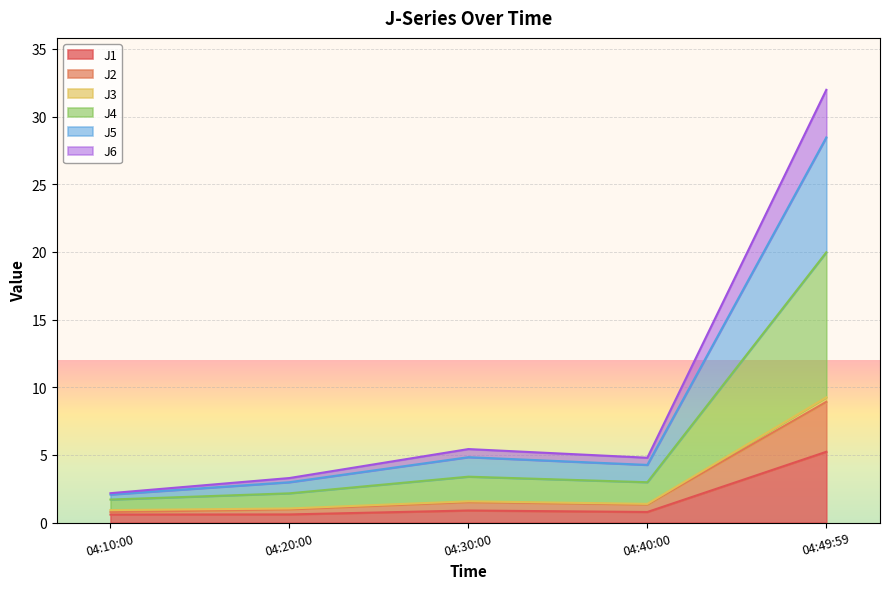

At which category is the sum across all series the highest?

04:49:59